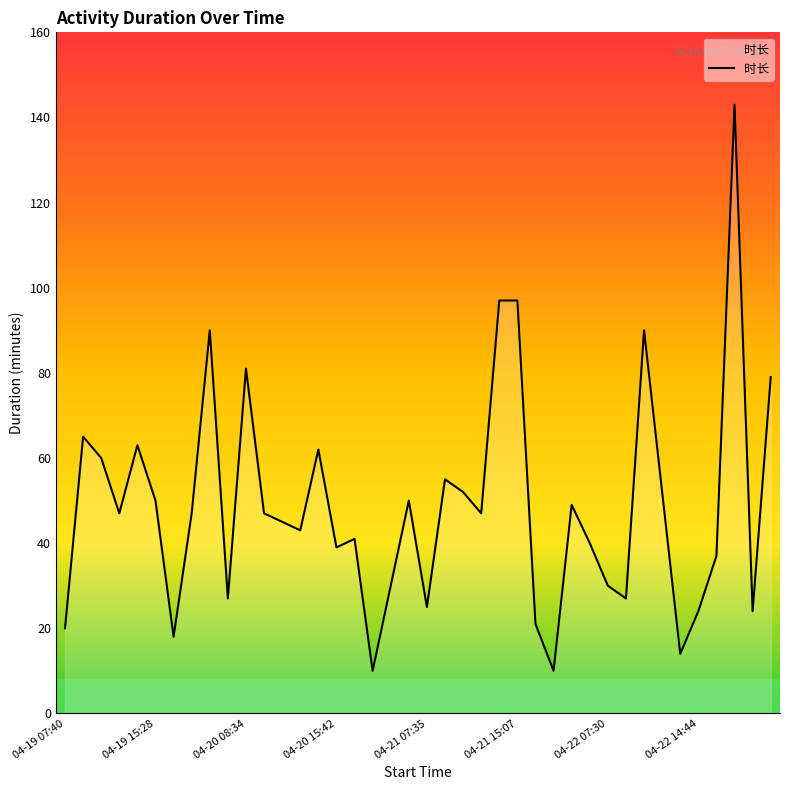

How many categories are shown in the chart?

40